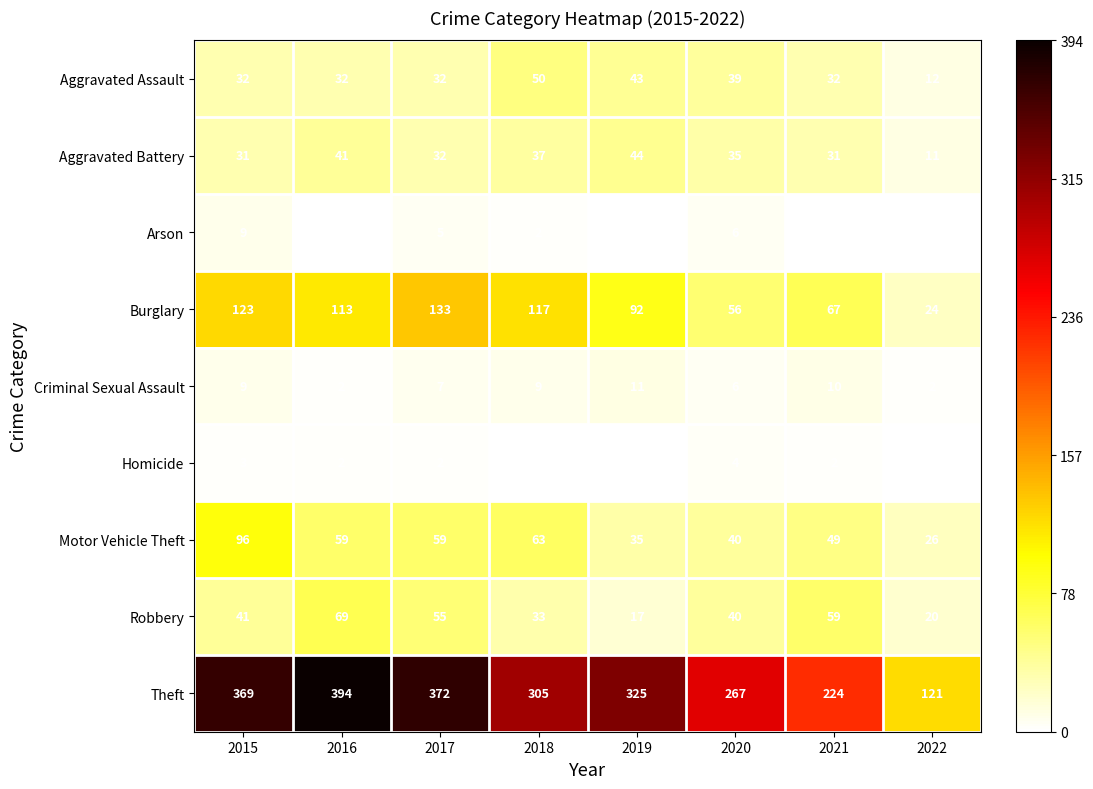

True or false: Criminal Sexual Assault has a value of 14 at 2015.

False